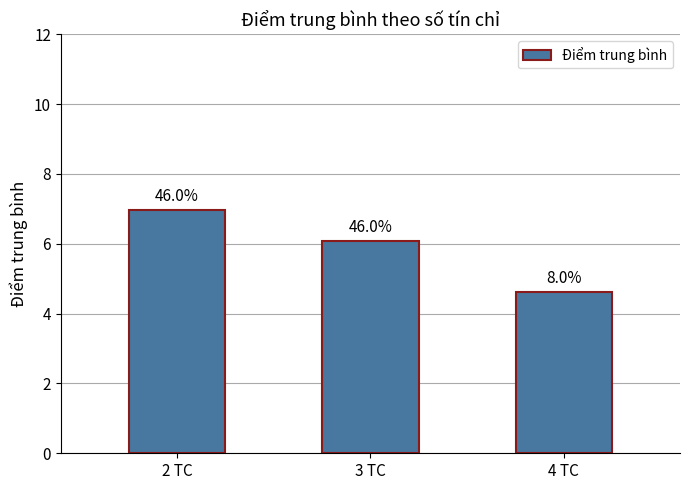

Which has a higher value, 3 TC or 4 TC?

3 TC